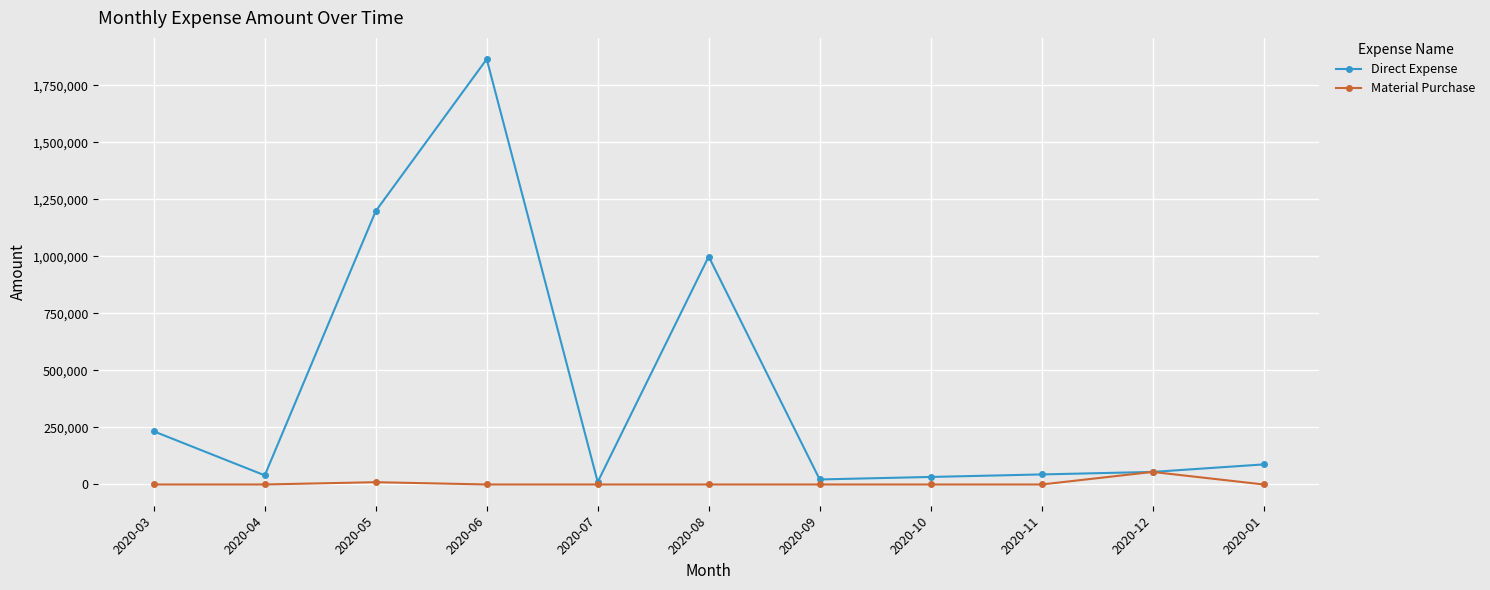

Between 2020-08 and 2020-11, which series saw the biggest shift?

Direct Expense